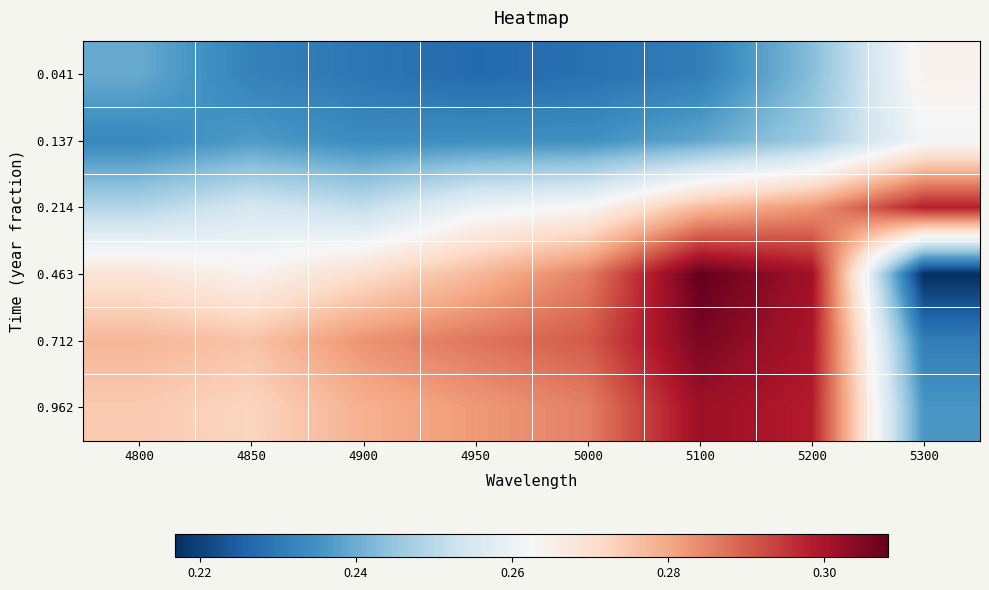

Reading left to right, list all the values displayed in this chart.

0.041: 4800=0.2	4850=0.2	4900=0.2	4950=0.2	5000=0.2	5100=0.2	5200=0.2	5300=0.3
0.137: 4800=0.2	4850=0.2	4900=0.2	4950=0.2	5000=0.2	5100=0.2	5200=0.2	5300=0.3
0.214: 4800=0.2	4850=0.3	4900=0.3	4950=0.3	5000=0.3	5100=0.3	5200=0.3	5300=0.3
0.463: 4800=0.3	4850=0.3	4900=0.3	4950=0.3	5000=0.3	5100=0.3	5200=0.3	5300=0.2
0.712: 4800=0.3	4850=0.3	4900=0.3	4950=0.3	5000=0.3	5100=0.3	5200=0.3	5300=0.2
0.962: 4800=0.3	4850=0.3	4900=0.3	4950=0.3	5000=0.3	5100=0.3	5200=0.3	5300=0.2